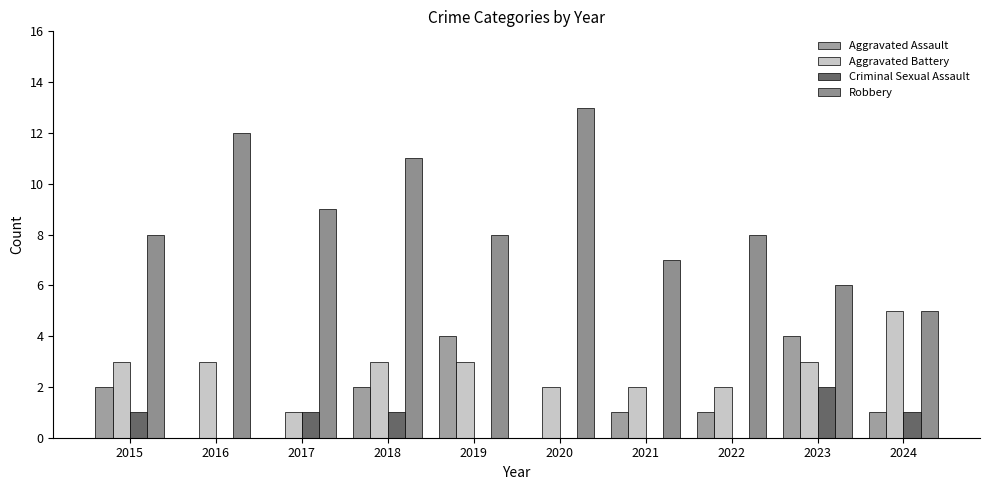

How many series are shown in this chart?

4